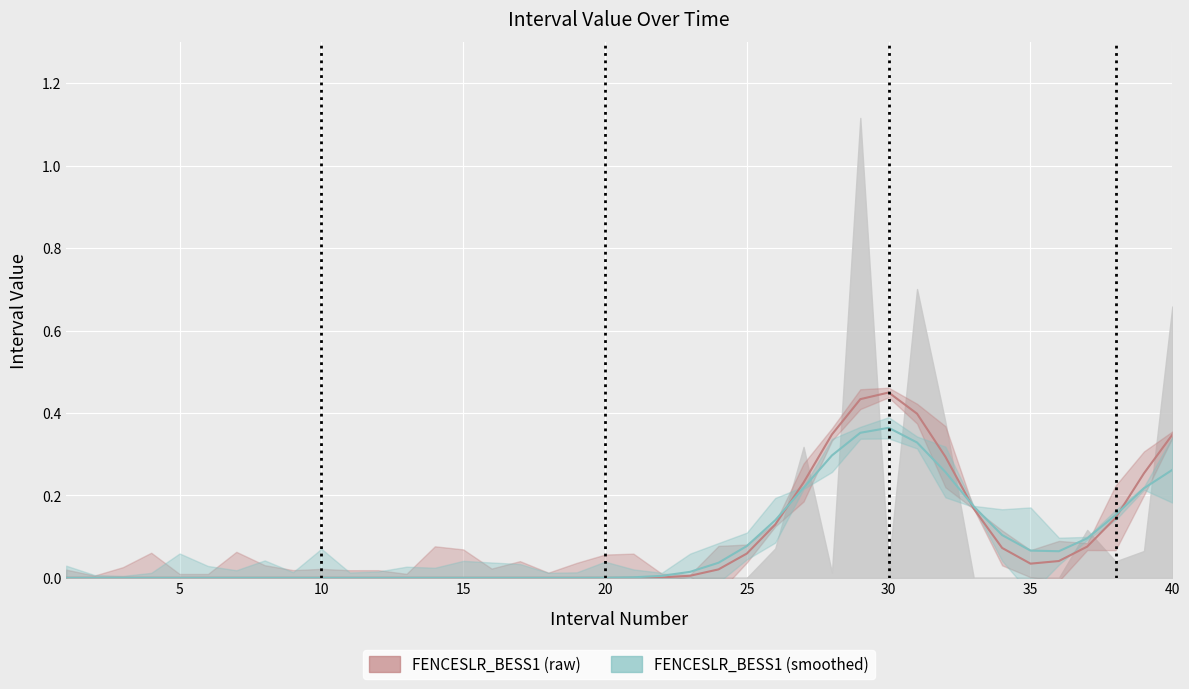

What is the difference between the FENCESLR_BESS1 (raw) values at 35 and 29?

0.4